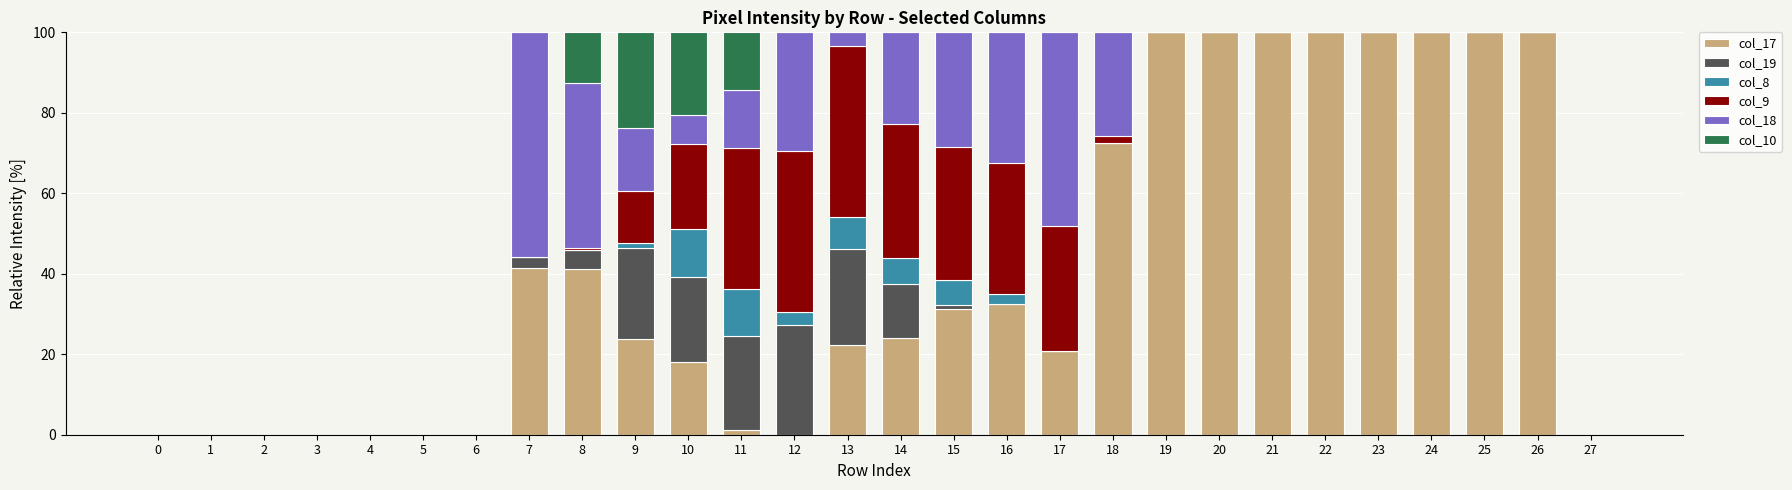

What is the maximum value for col_17?

100.0